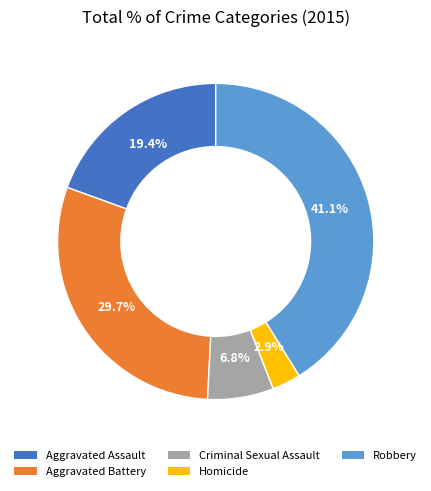

The Aggravated Assault slice represents 19% of the pie. True or false?

True